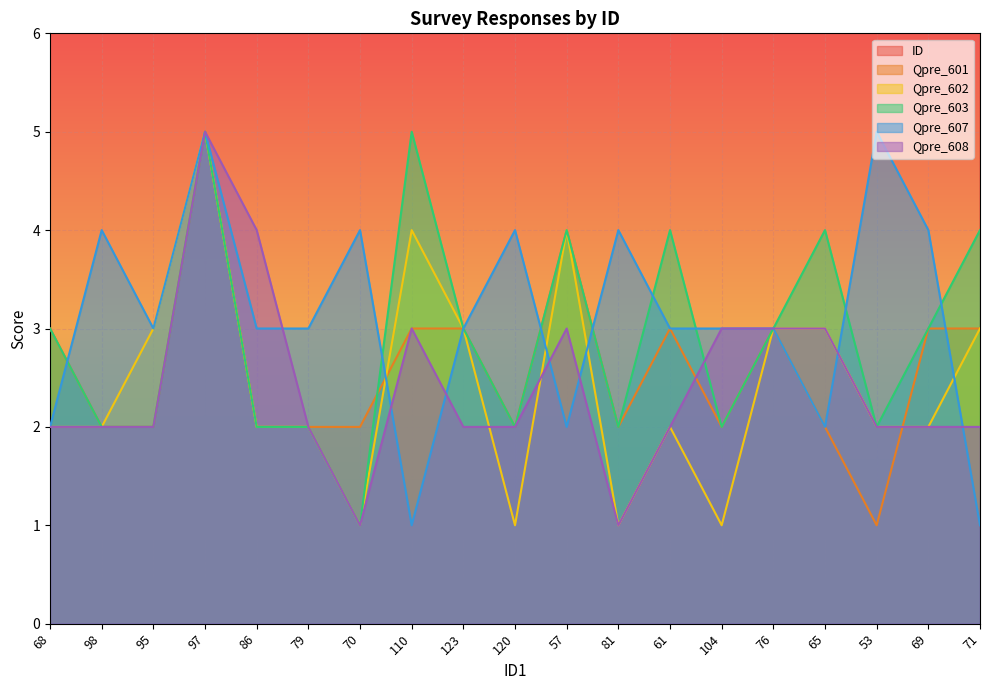

What is the value of the ID point at the 17th from the left?

53